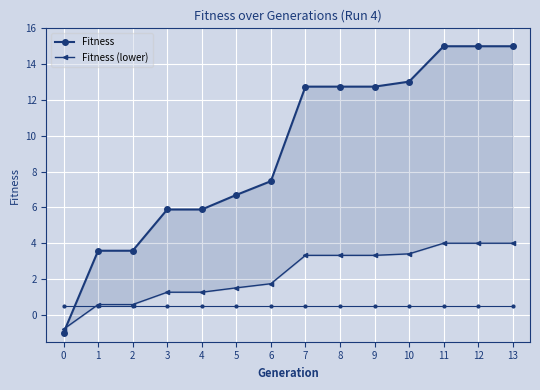

Reading right to left, what are all the values shown in this chart?

Fitness: 15.0	15.0	15.0	13.0	12.7	12.7	12.7	7.5	6.7	5.9	5.9	3.6	3.6	-1.0
Fitness (lower): 4.0	4.0	4.0	3.4	3.3	3.3	3.3	1.7	1.5	1.3	1.3	0.6	0.6	-0.8